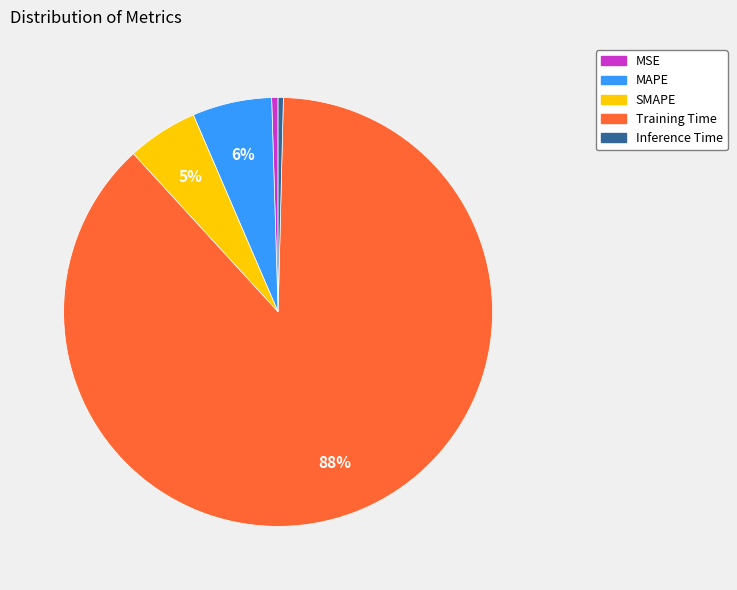

What percentage is the MAPE slice, to the nearest percent?

6%